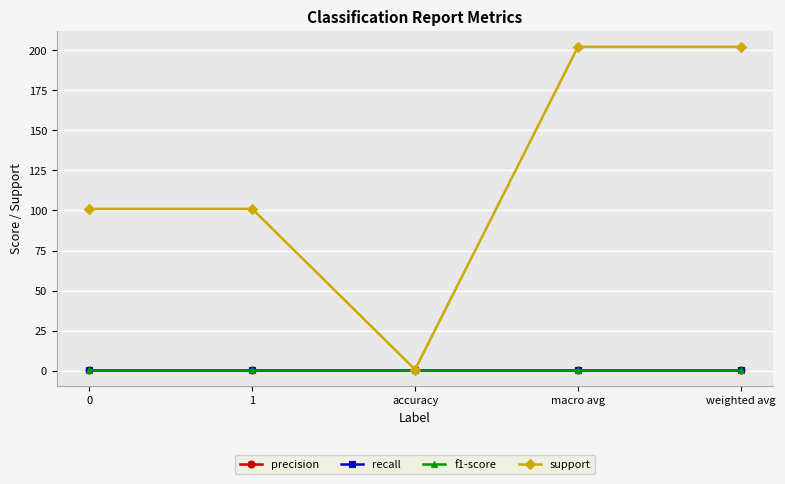

List the series in order of their peak value, lowest first.

precision, recall, f1-score, support